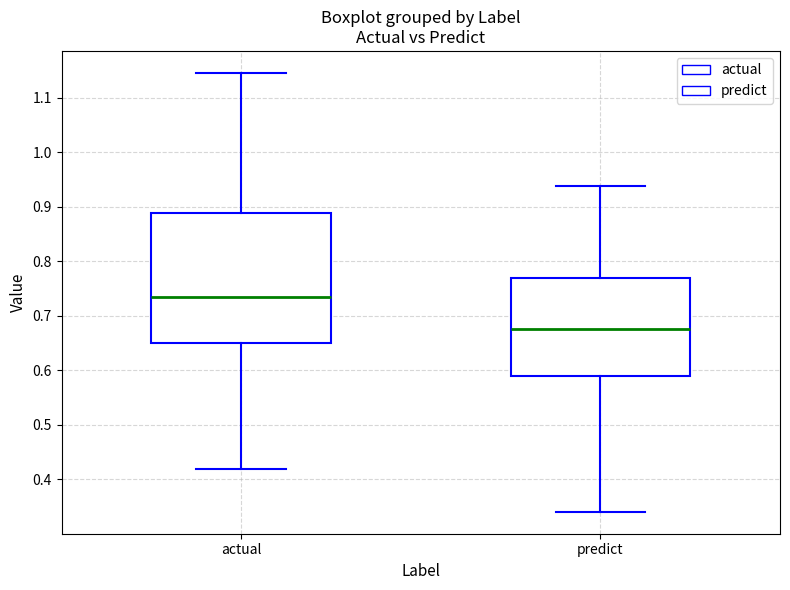

Where is the upper edge of the box for predict on the y-axis? The values are not printed on the chart, so give them approximately, as read against the axis.

0.77